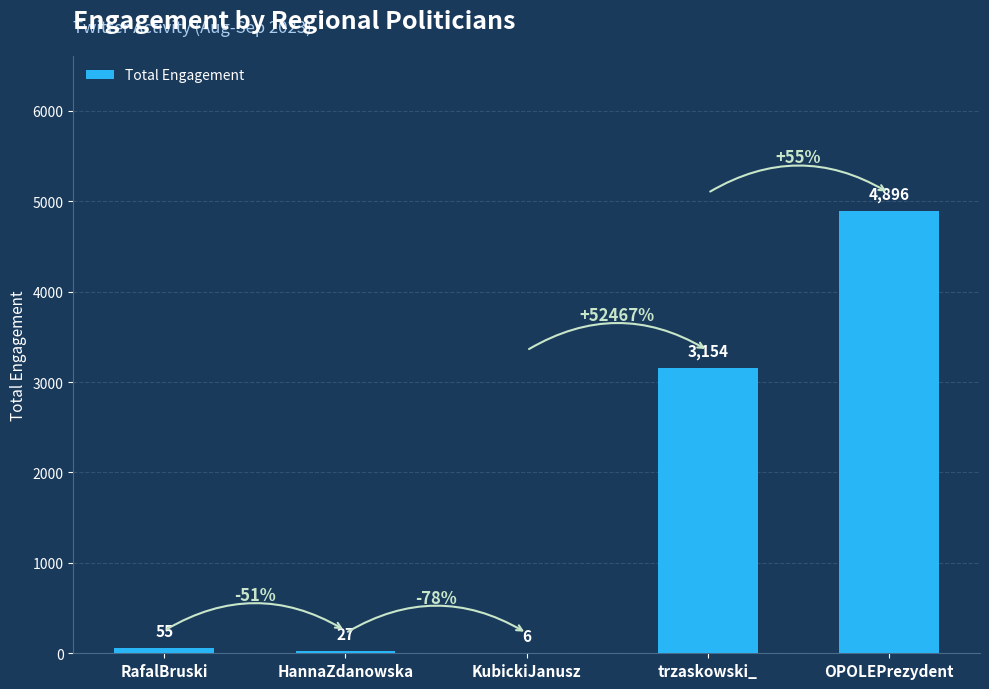

What is the greatest value displayed?

4896